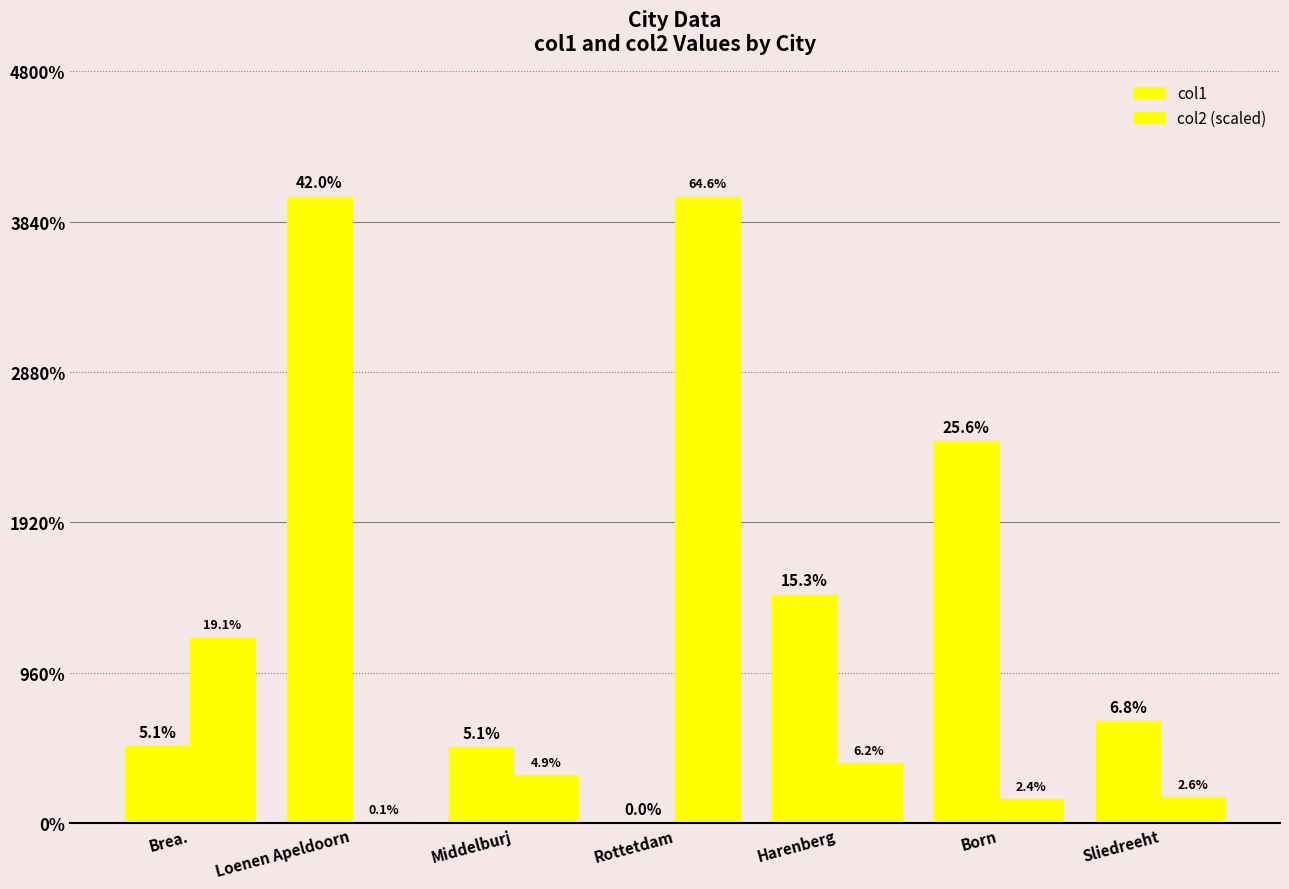

List the series in order of their overall mean, highest first.

col1, col2 (scaled)